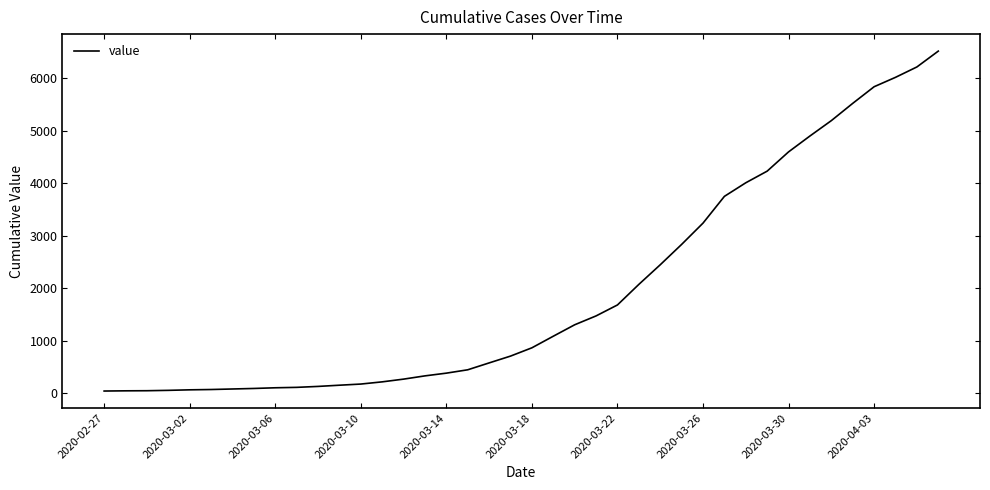

What is the maximum value shown in the chart?

6522